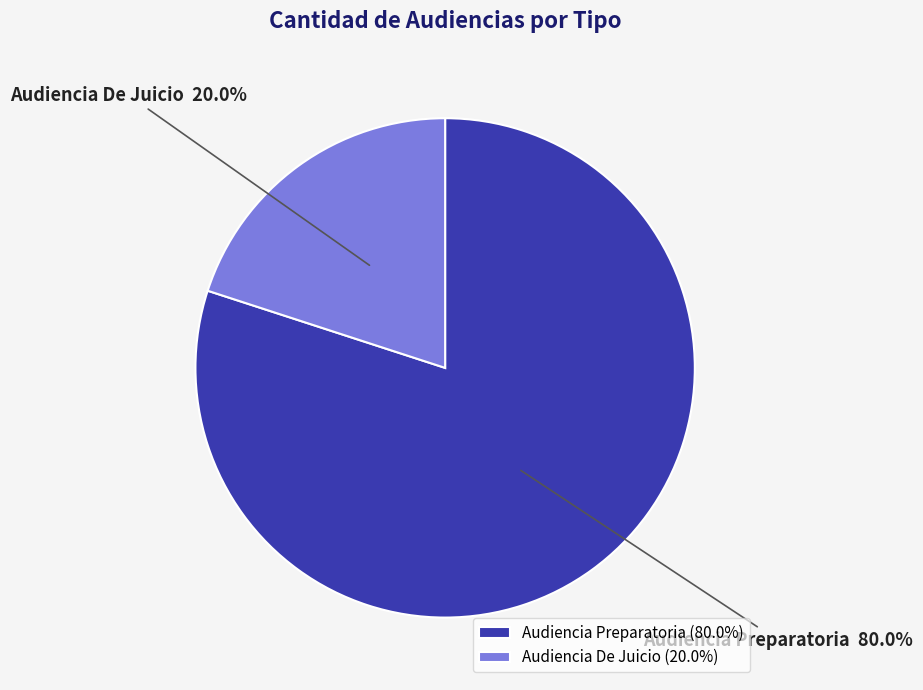

Rank the categories by value from highest to lowest.

Audiencia Preparatoria, Audiencia De Juicio